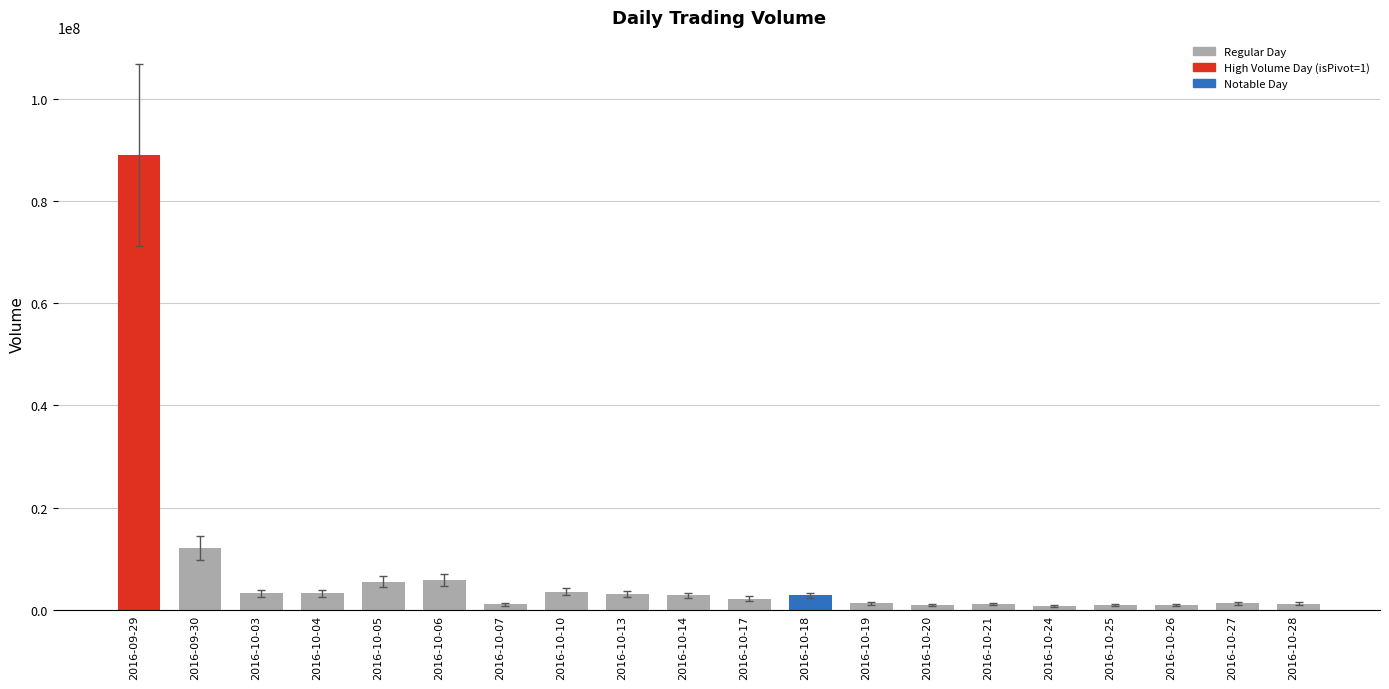

What is the change in value from 2016-10-05 to 2016-10-19?

-4258540